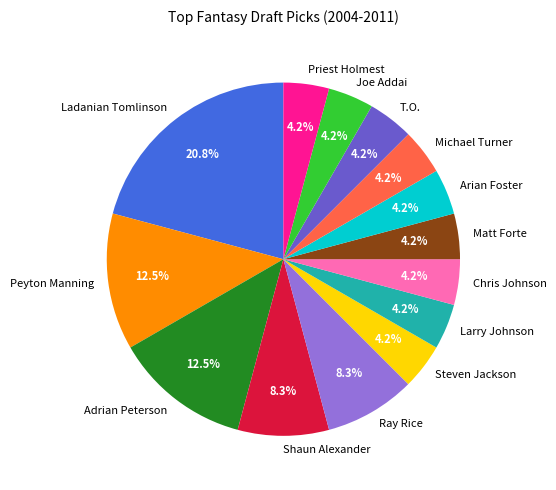

Count the number of slices in the pie.

14